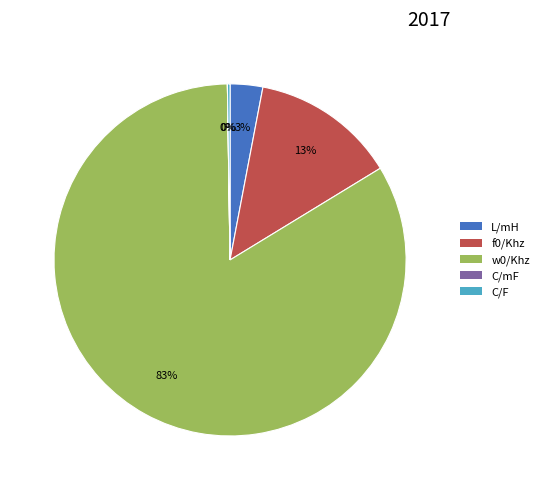

To the nearest percent, what percentage of the pie is f0/Khz?

13%